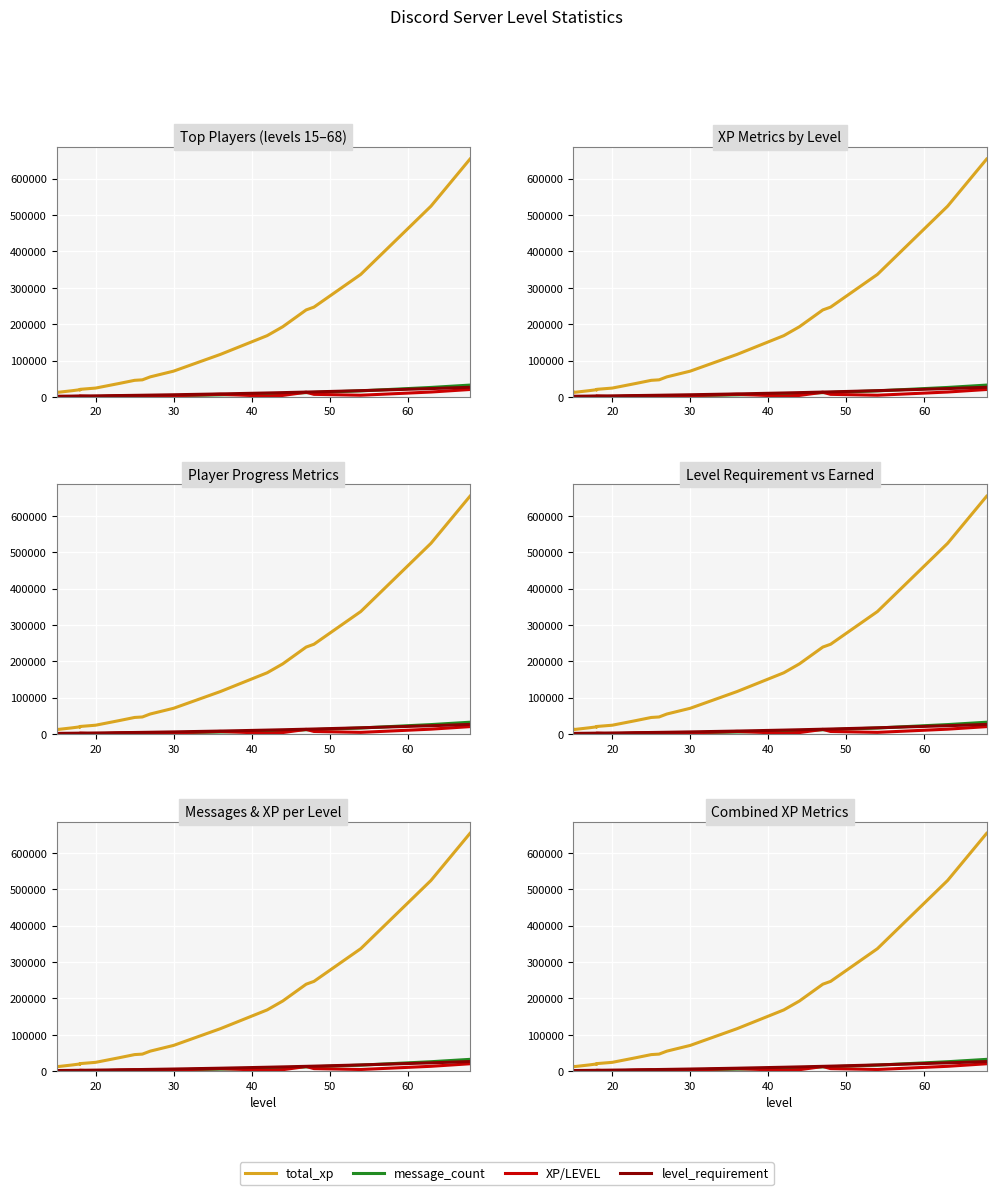

How many interior local peaks does the message_count series have?

1